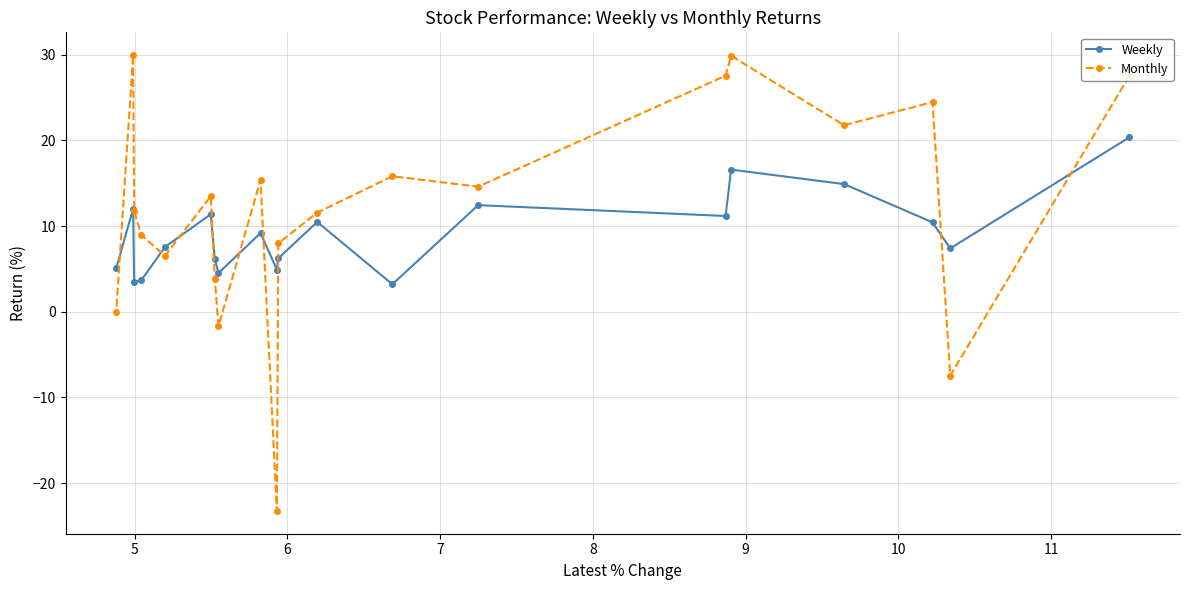

Which series has the widest spread of values?

Monthly